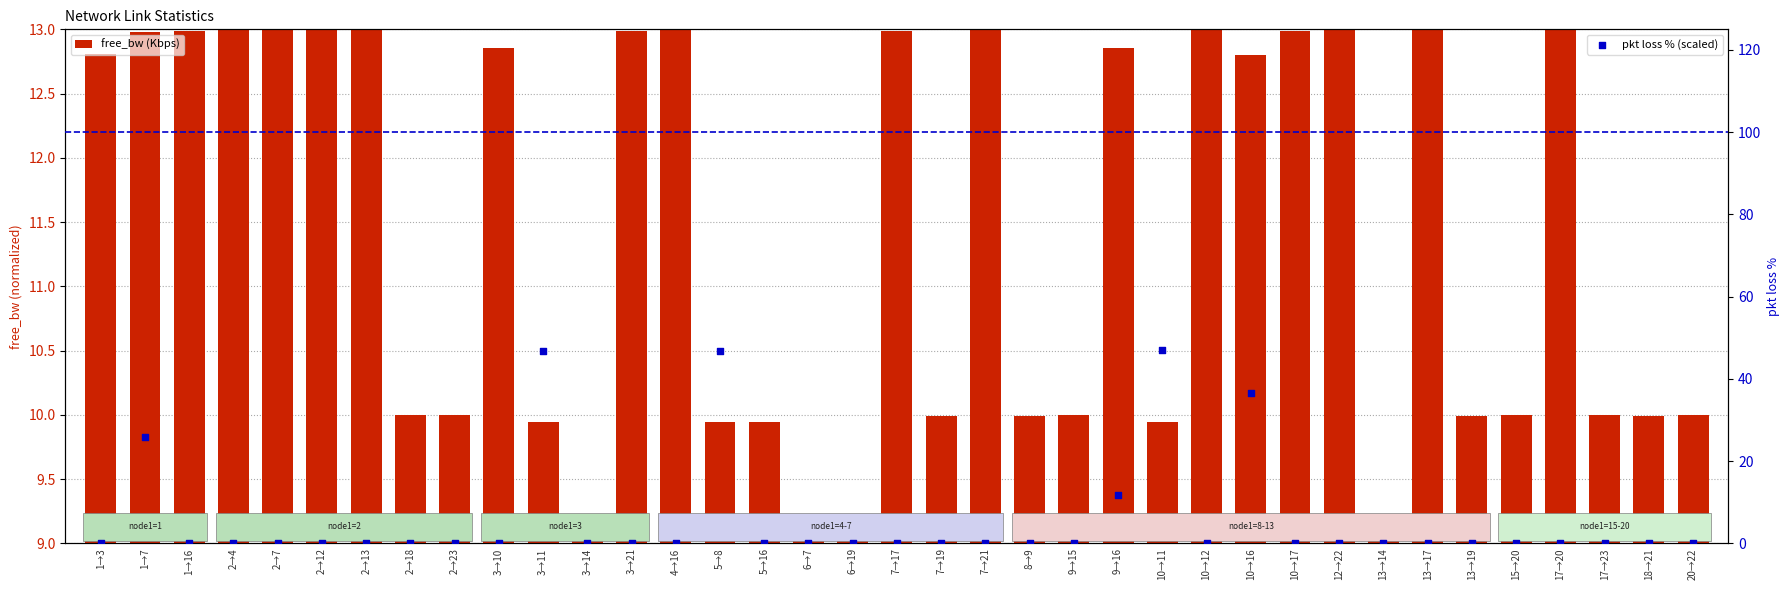

Is the value of pkt loss % (scaled) at 17→20 greater than the value of free_bw (Kbps) at 9→15?

No